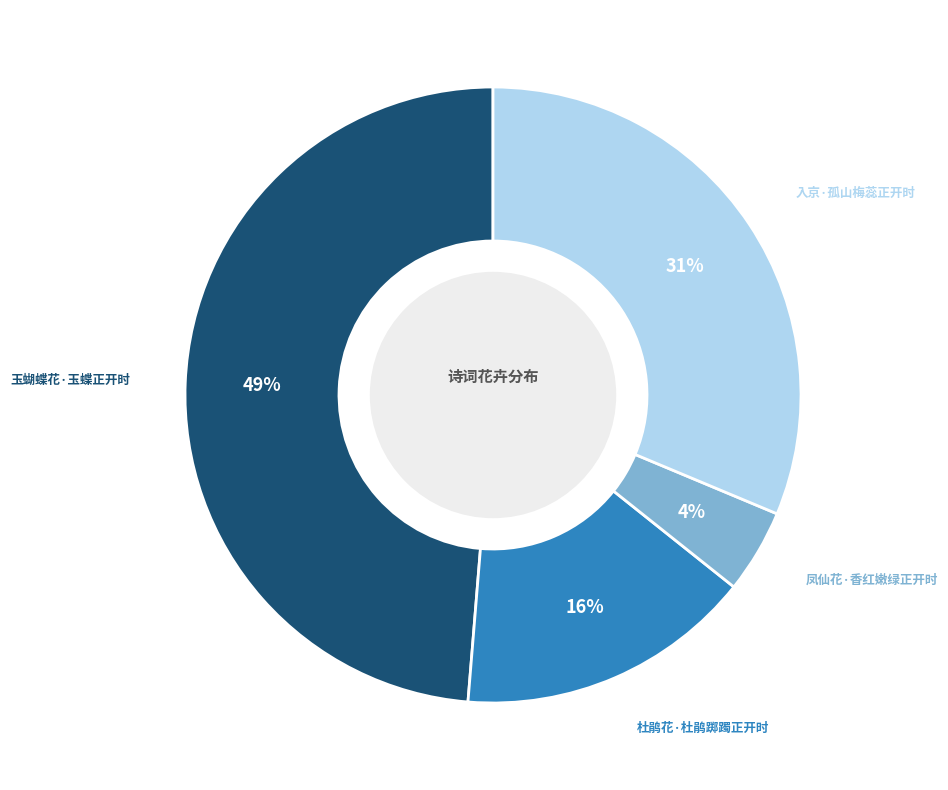

The 凤仙花·香红嫩绿正开时 slice represents 4% of the pie. True or false?

True